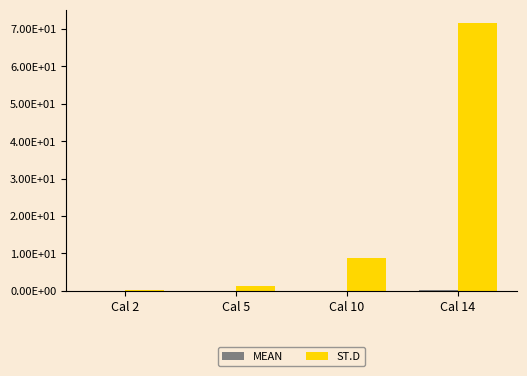

The value of ST.D at Cal 10 is 14.4. True or false?

False